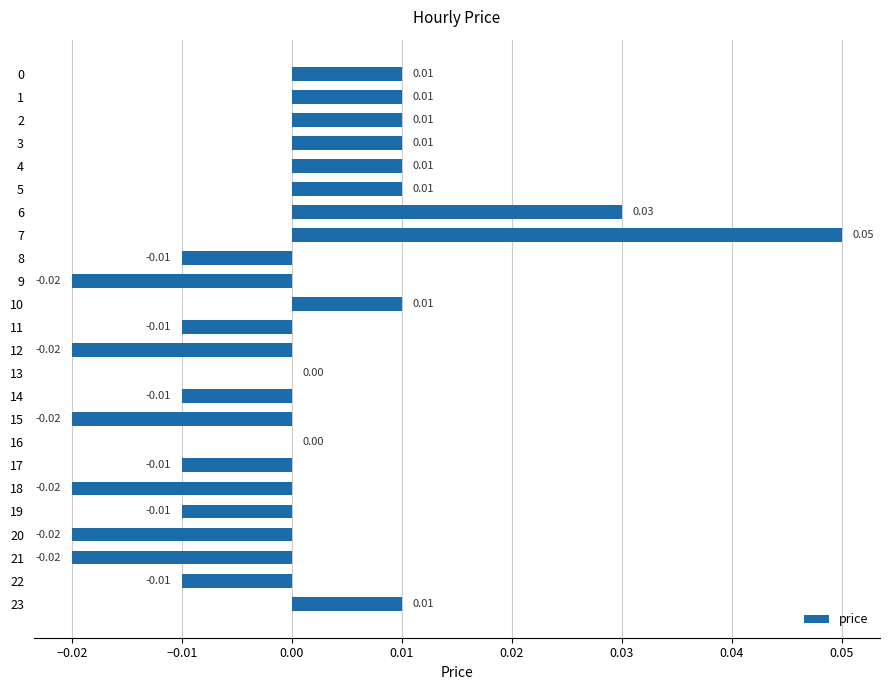

Between 20 and 14, which is larger?

14